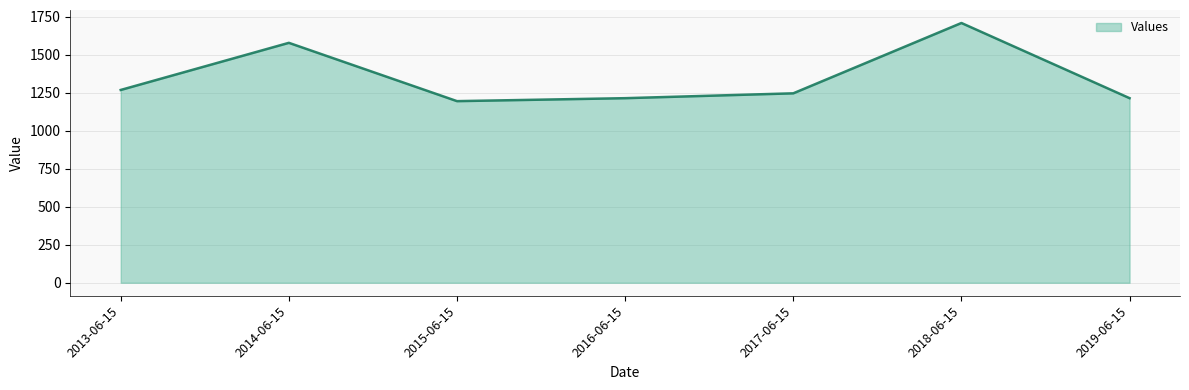

Count the number of values greater than 1247.

4